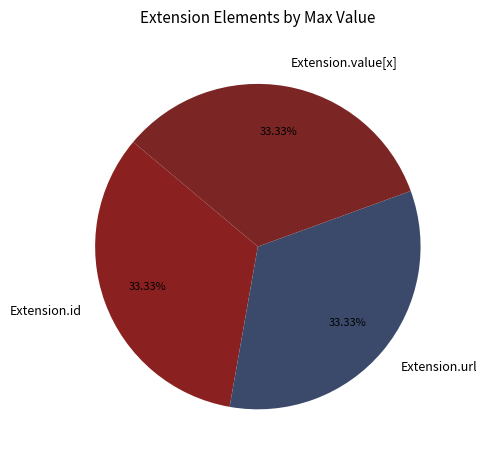

Is there a majority slice in this chart?

No